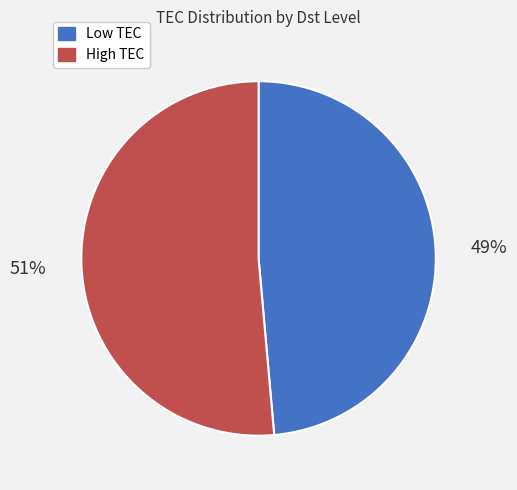

Is there any slice that represents more than half of the pie?

Yes